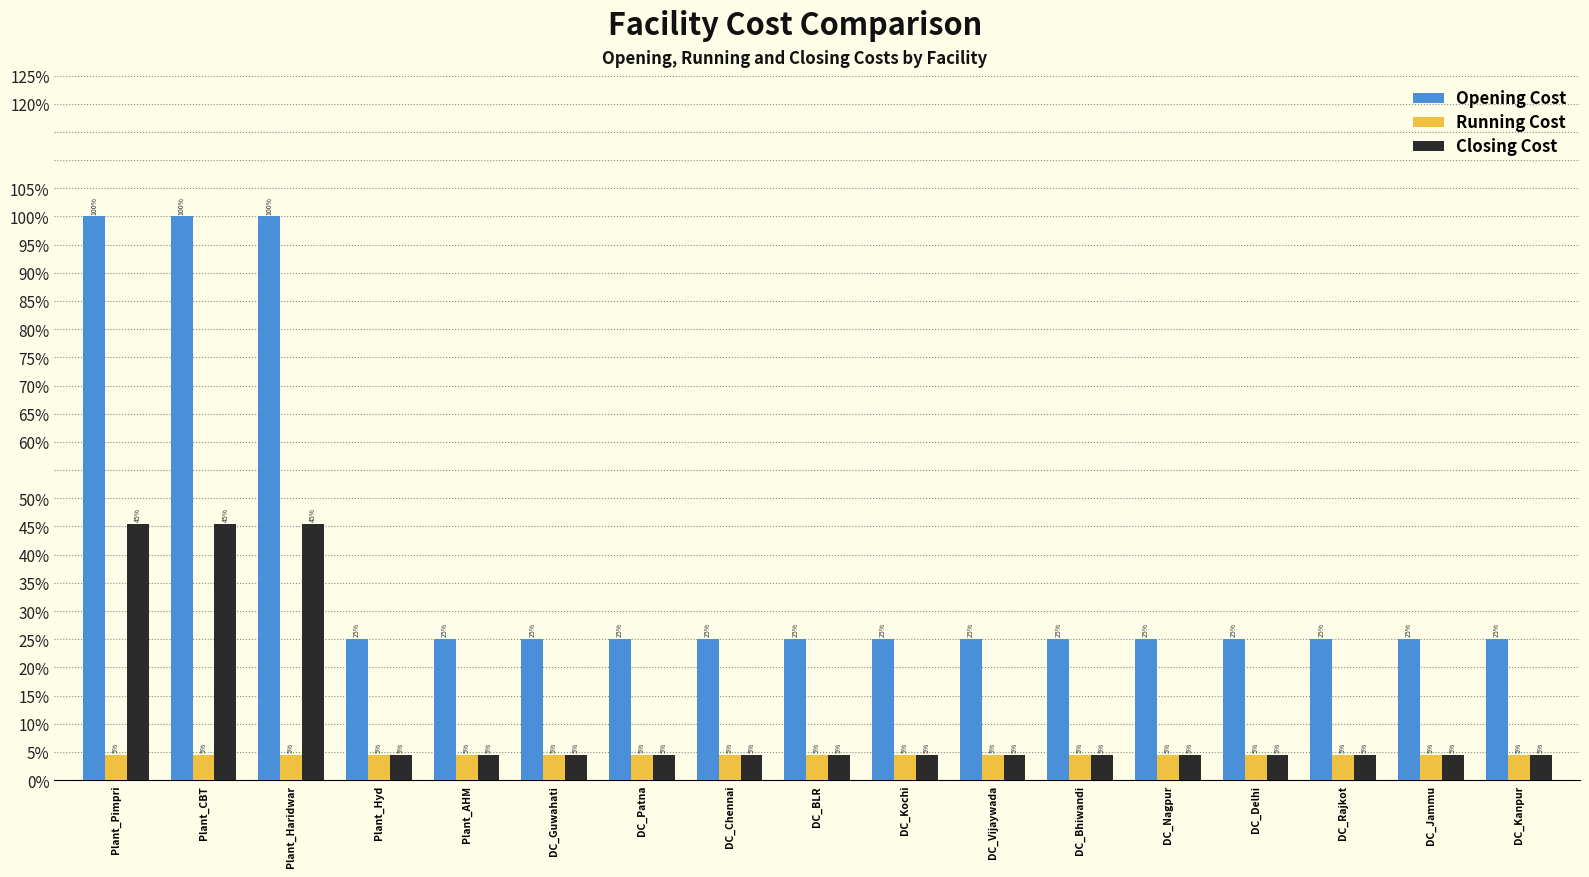

Are the bars grouped side by side (vs. stacked)?

Yes